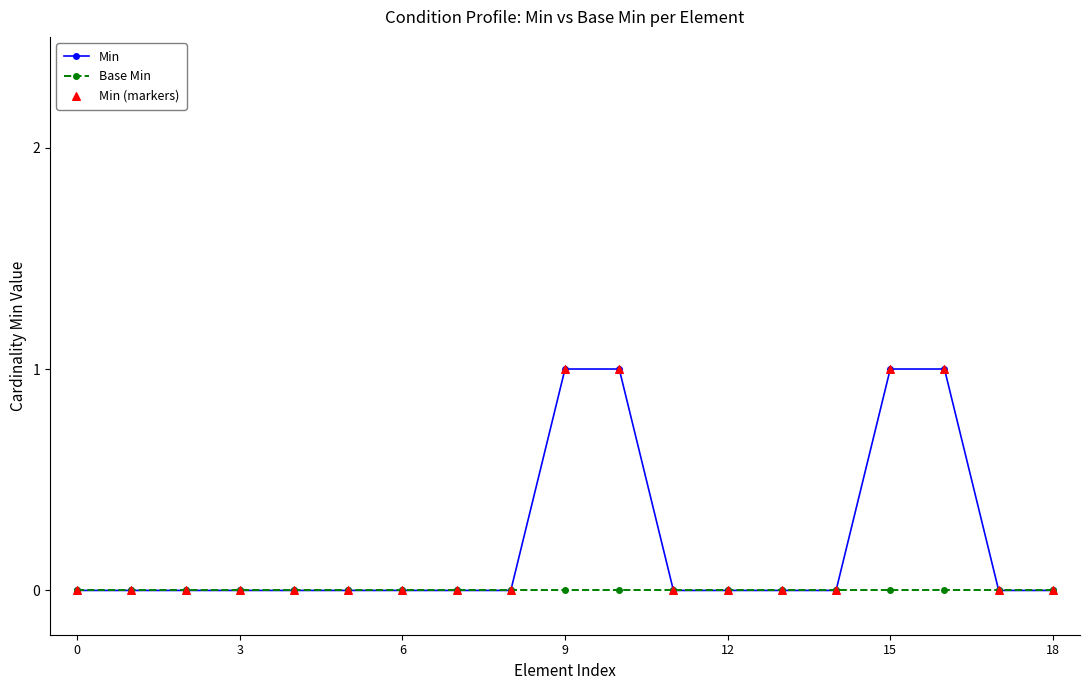

Which series has the largest total across all categories?

Min